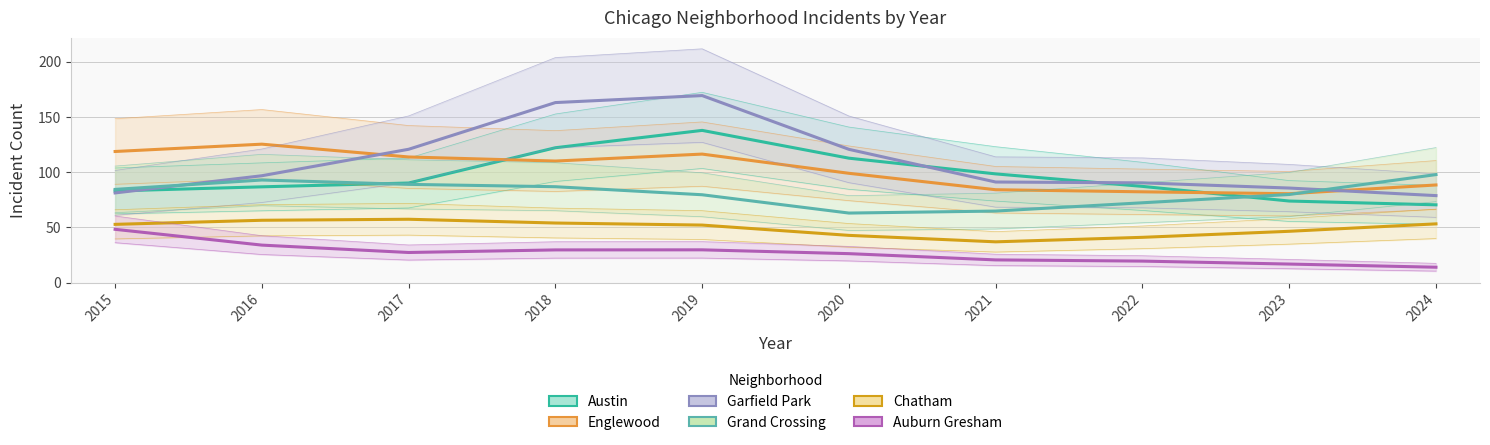

What is the greatest value displayed?

169.2